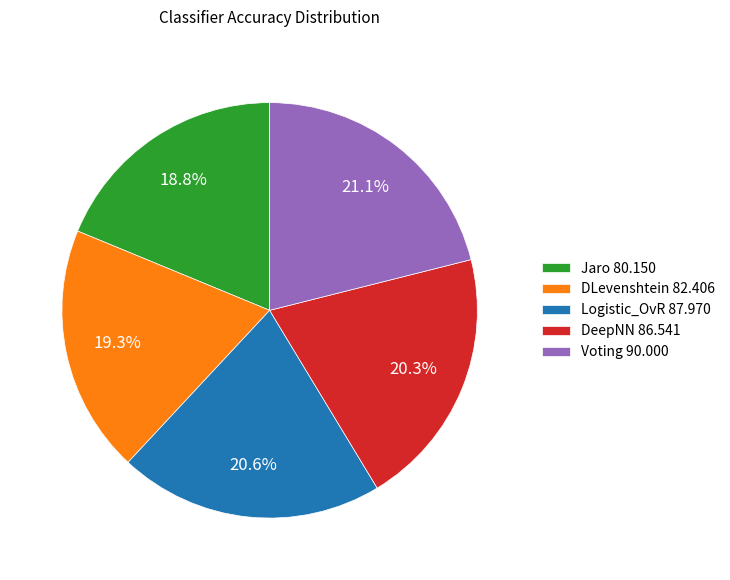

How many segments does this pie chart have?

5